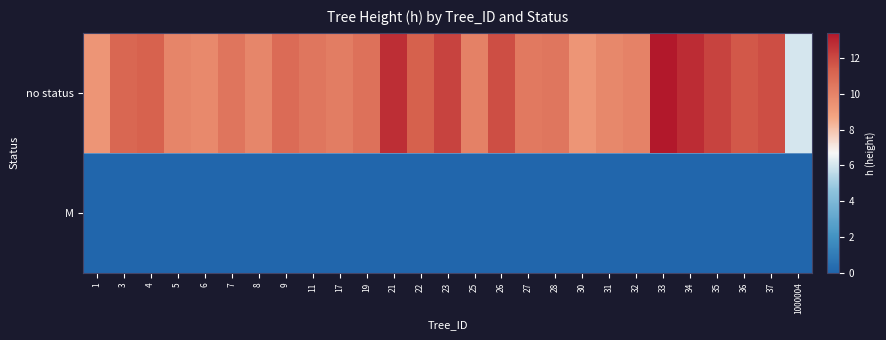

At 9, list the series in order from smallest to largest.

M, no status